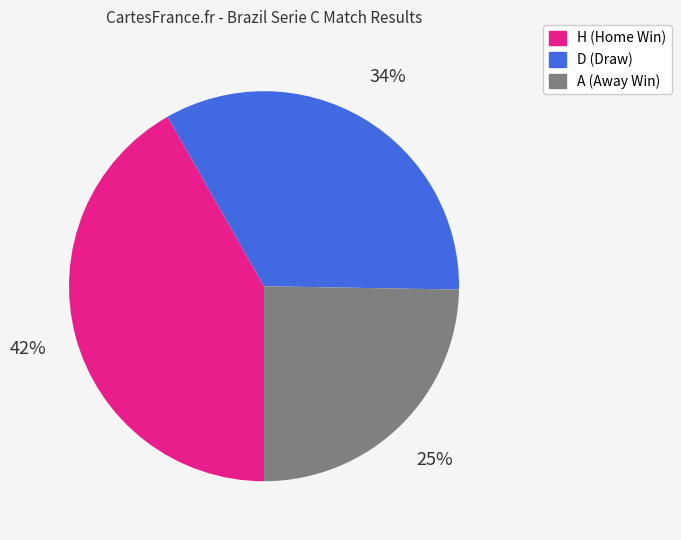

The H slice represents 42% of the pie. True or false?

True